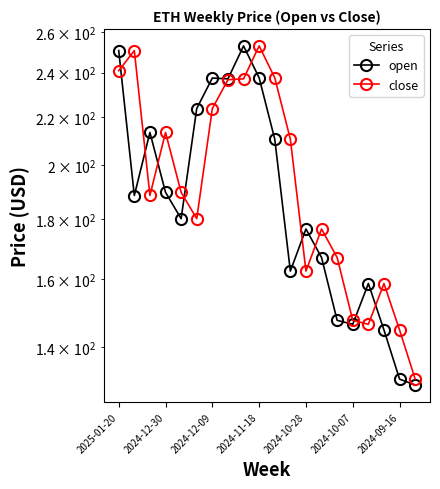

How many data points does each series have?

20